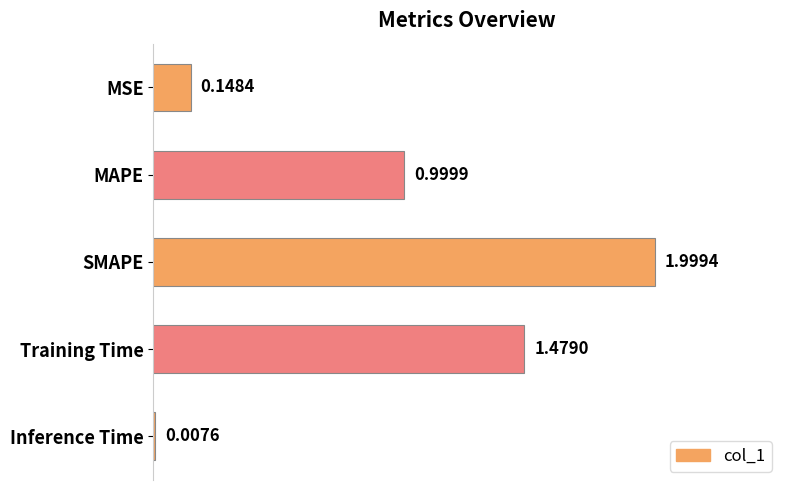

Which category has the highest value across all series?

SMAPE